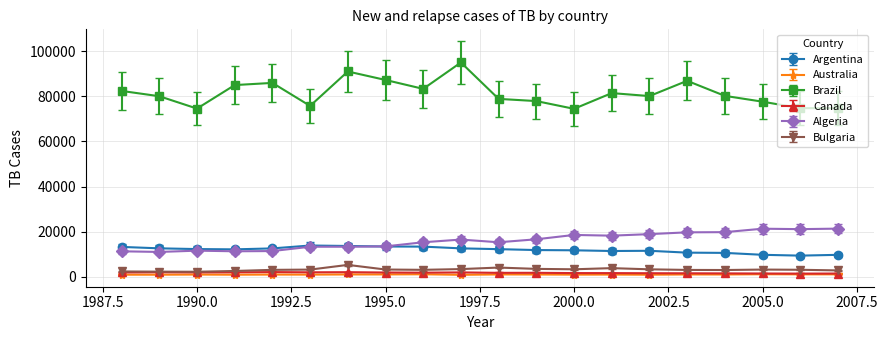

At how many categories does at least one series exceed 31864?

20